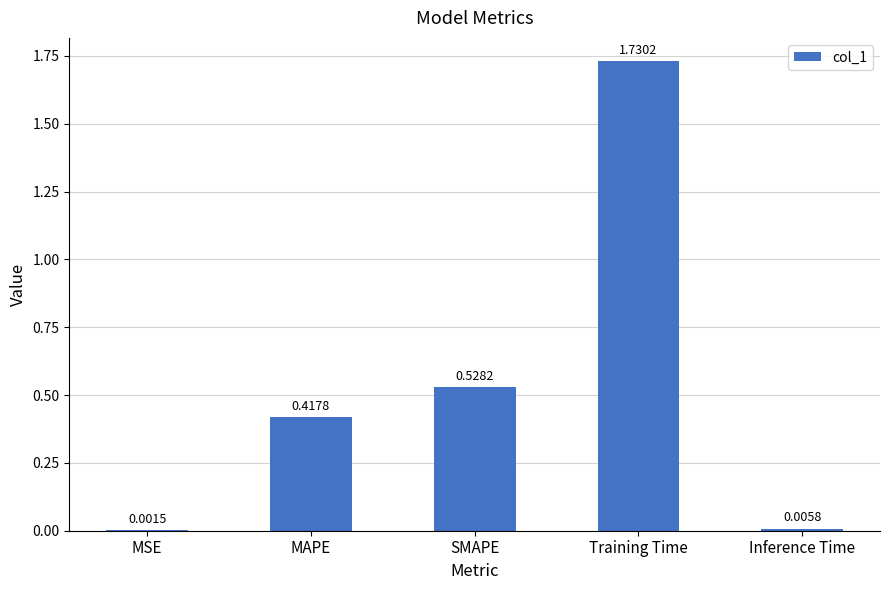

Which category has the highest value across all series?

Training Time